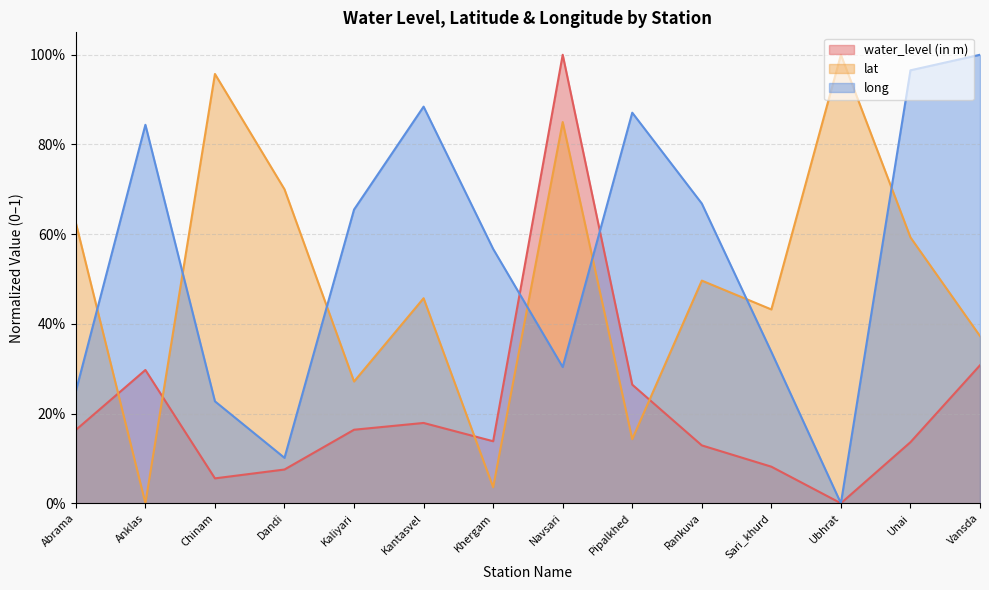

What is the sum of all water_level (in m) values?

3.0